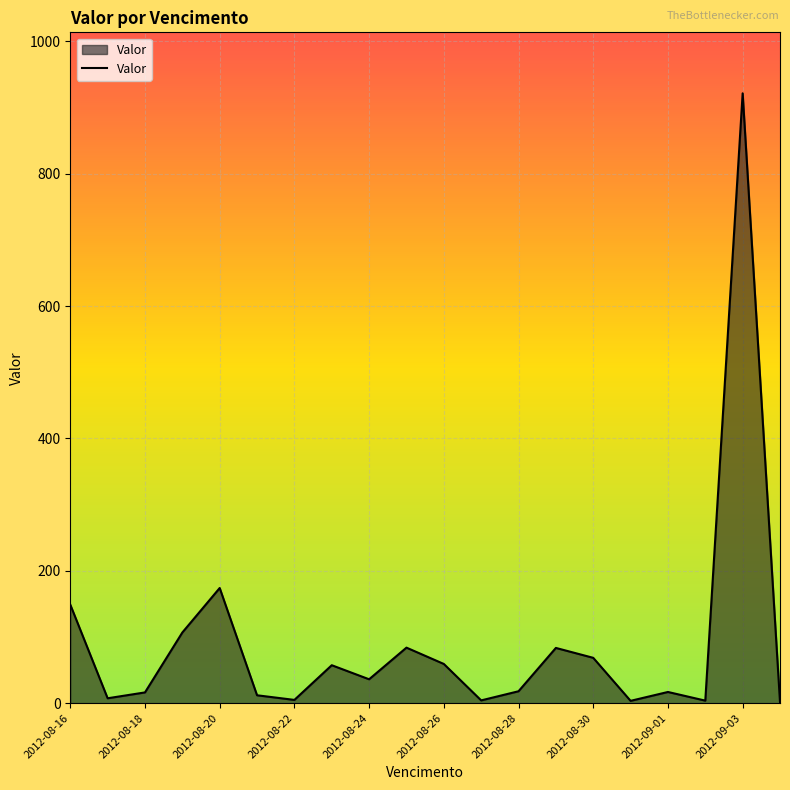

What is the greatest value displayed?

921.6